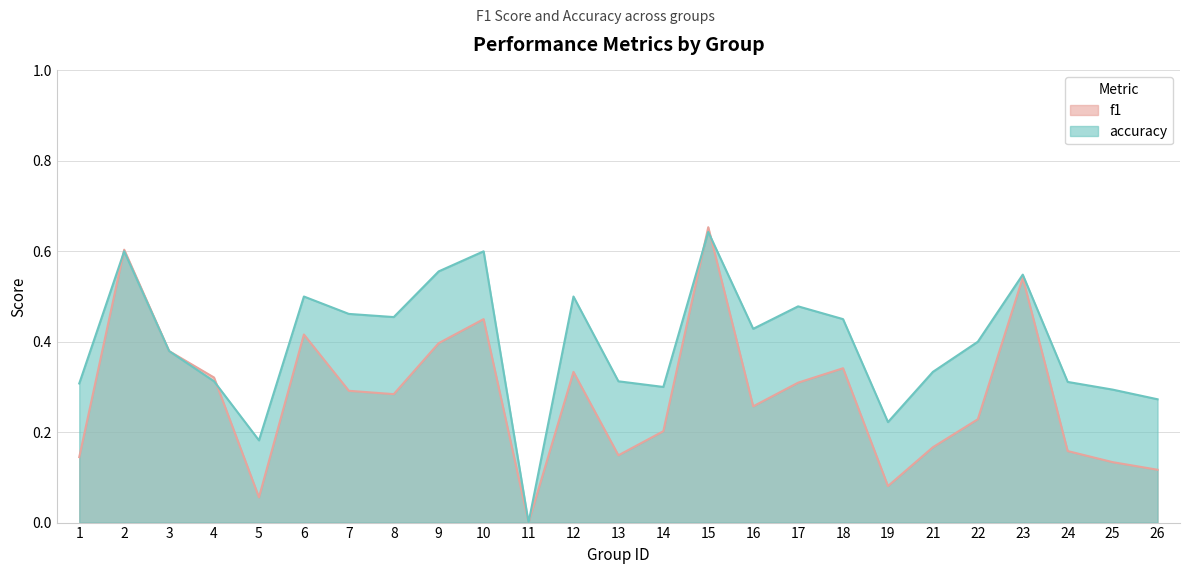

What is the value of the f1 point at the 3rd from the left?

0.4